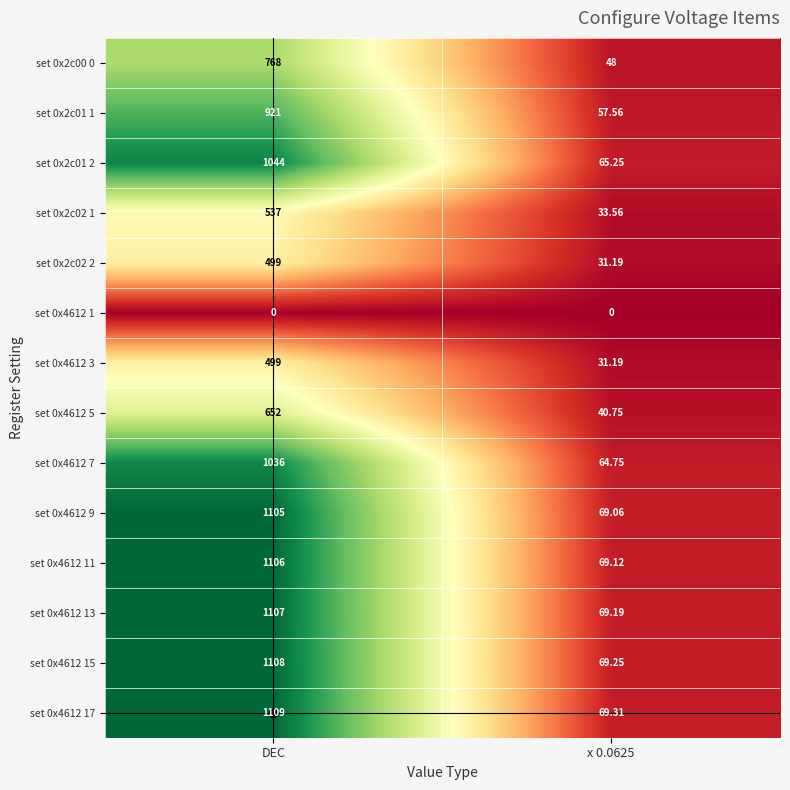

Is the value of set 0x4612 7 at x 0.0625 greater than the value of set 0x4612 1 at DEC?

Yes